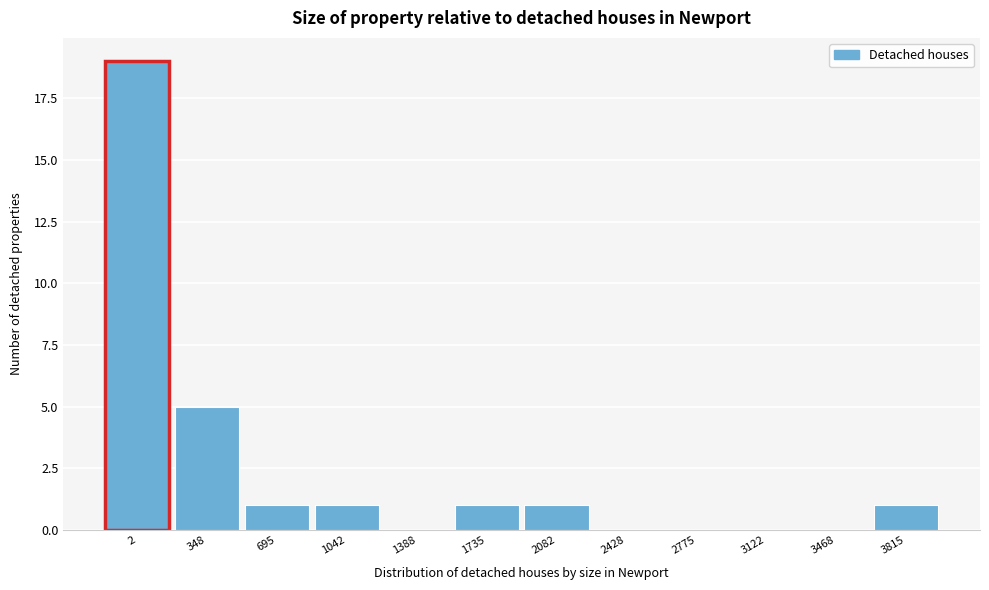

Reading left to right, list all the values displayed in this chart.

2=19	348=5	695=1	1042=1	1388=0	1735=1	2082=1	2428=0	2775=0	3122=0	3468=0	3815=1